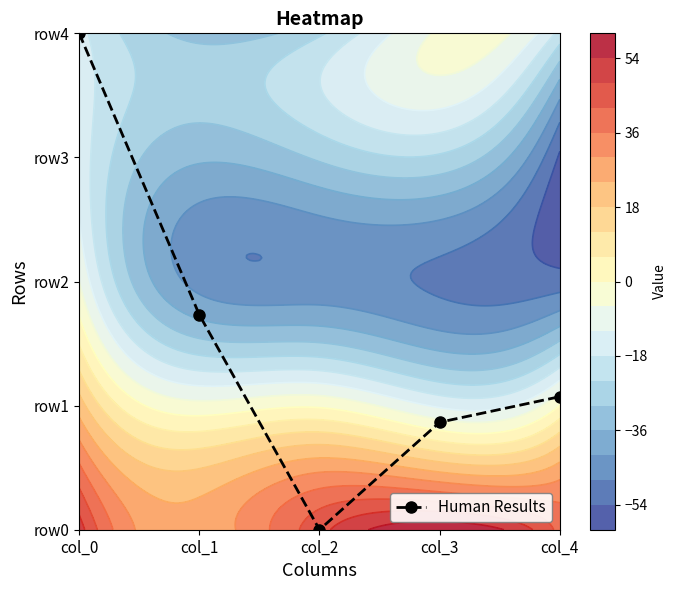

True or false: the data shows 1.2 at col_0.

False